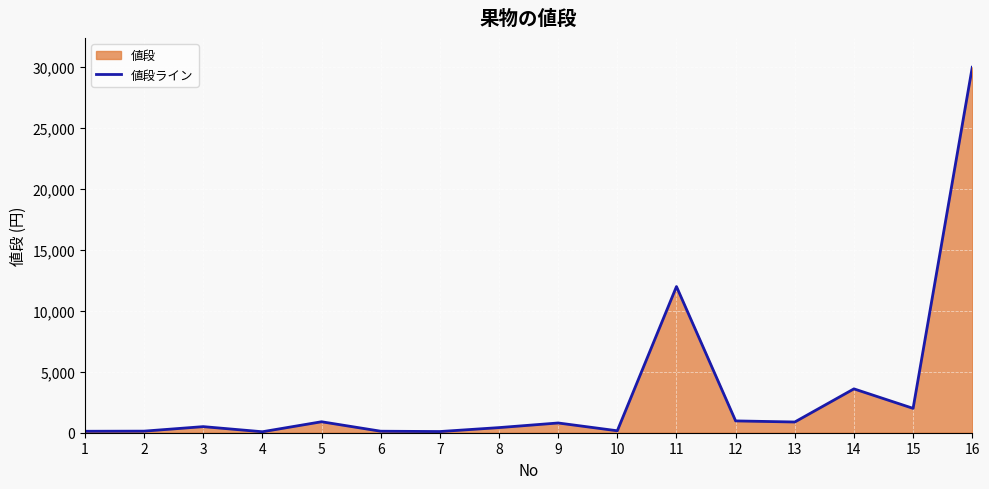

Is it true that the value at 16 is 20283?

False